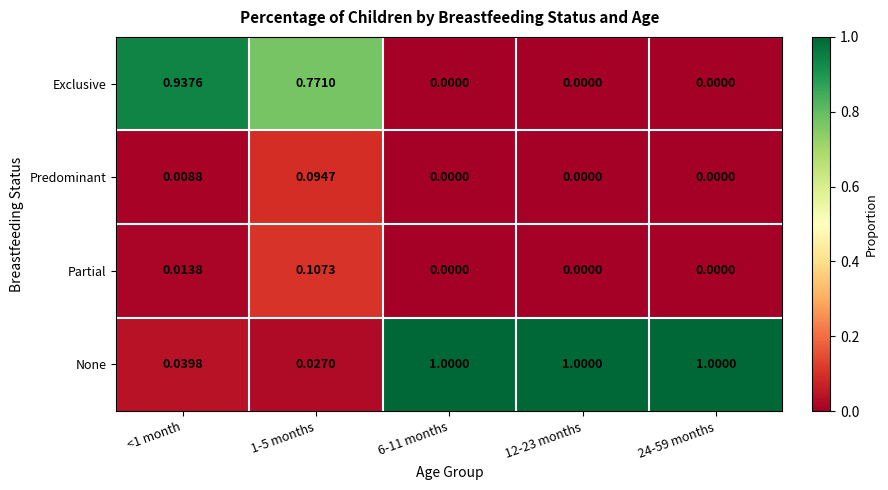

Which series has the largest total across all categories?

None